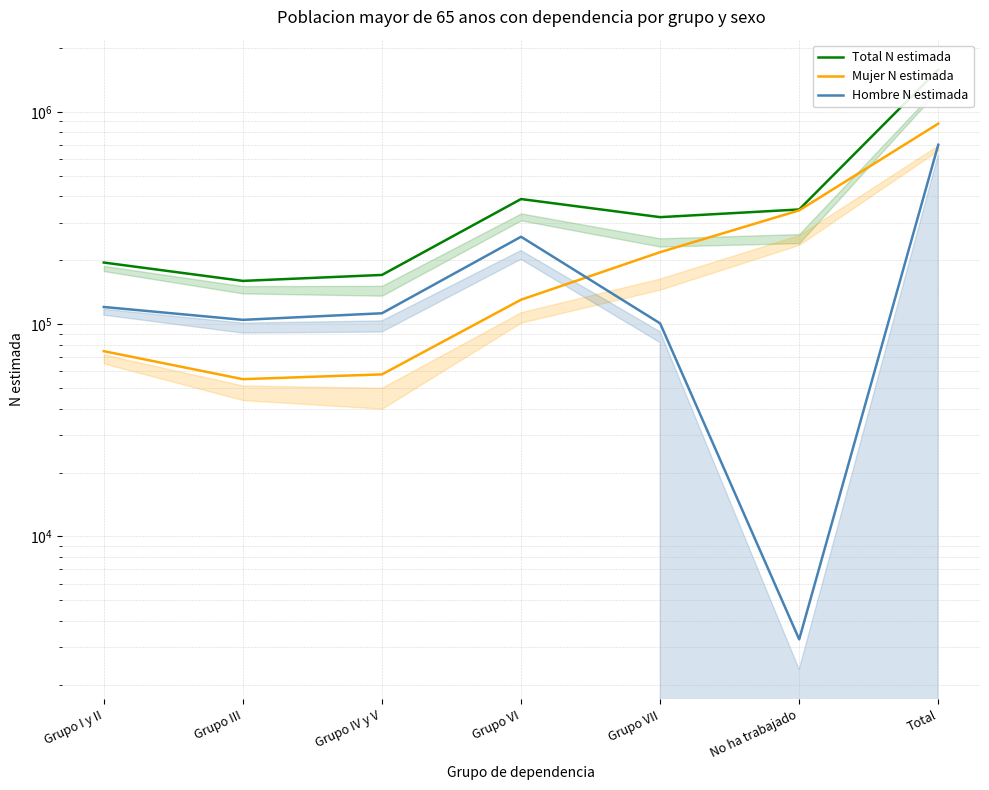

The value of Hombre N estimada at No ha trabajado is 3276. True or false?

True